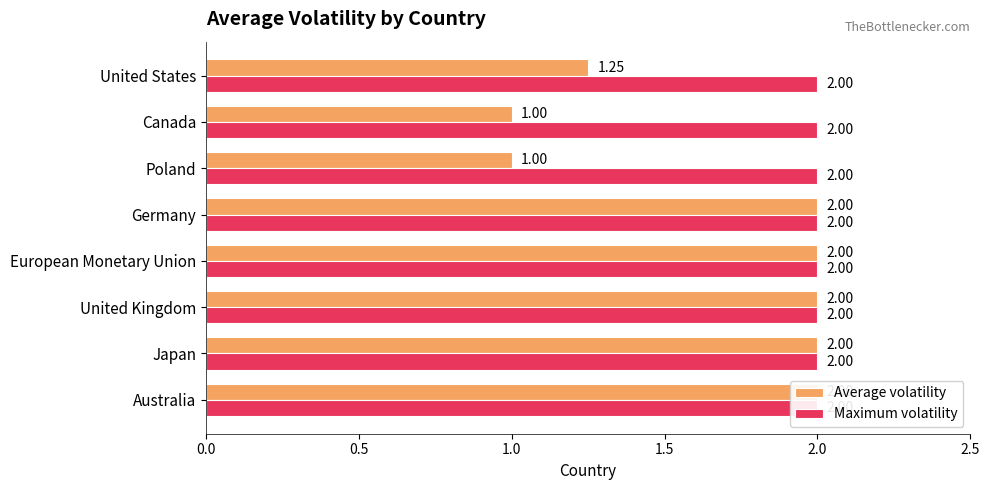

What is the value of the Average volatility bar at the 8th from the left?

1.2